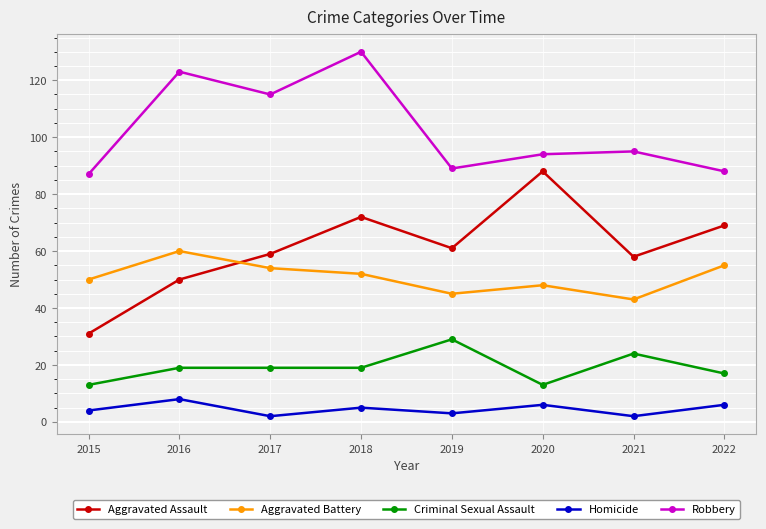

True or false: Homicide has more than 2 points higher than both neighbors.

True